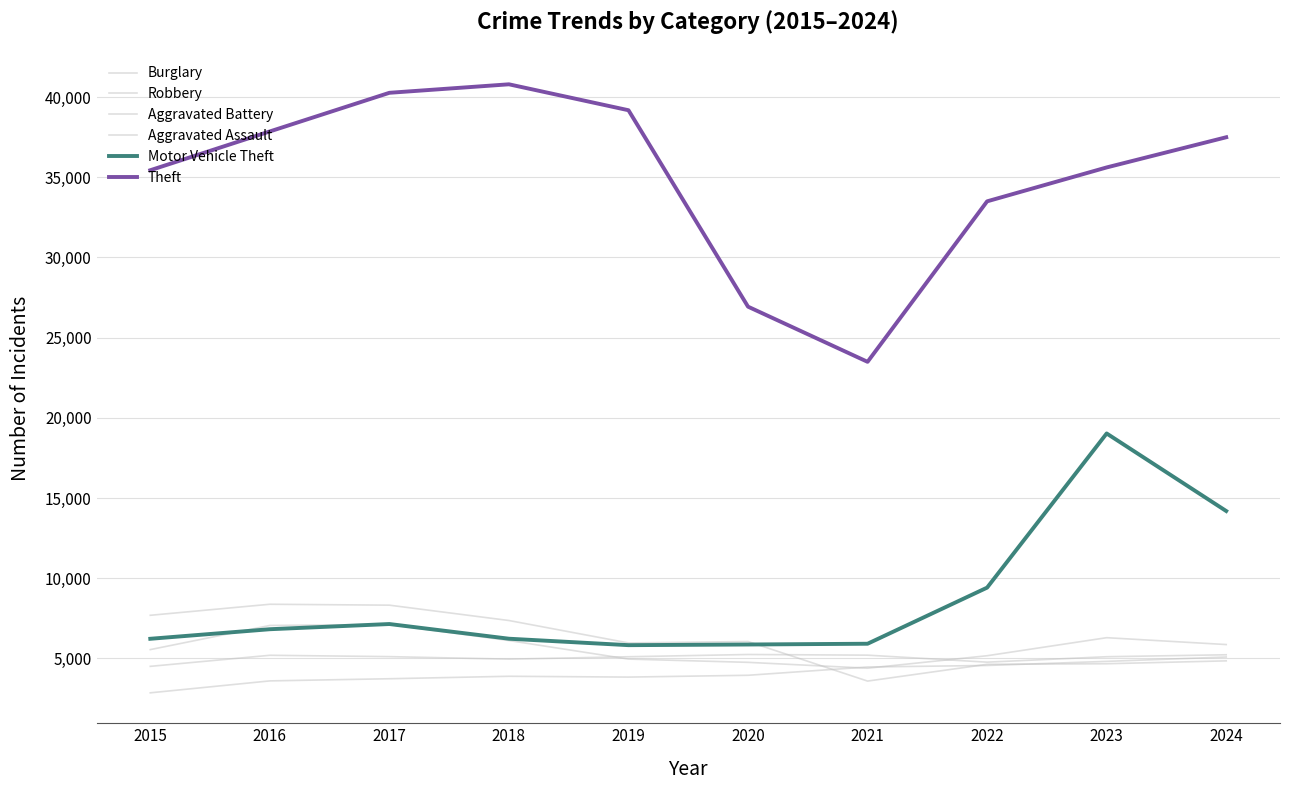

How many lines are shown in the chart?

6